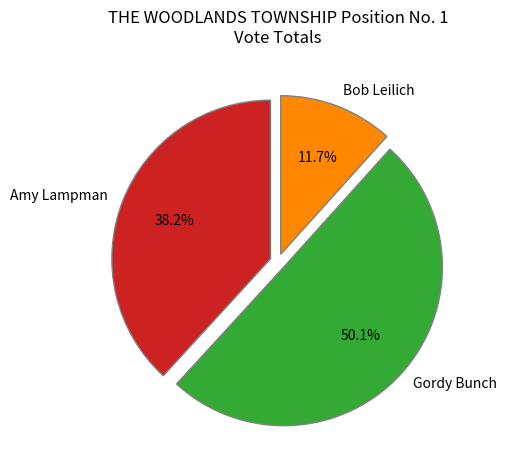

Is it true that Gordy Bunch is 50% of the pie?

True